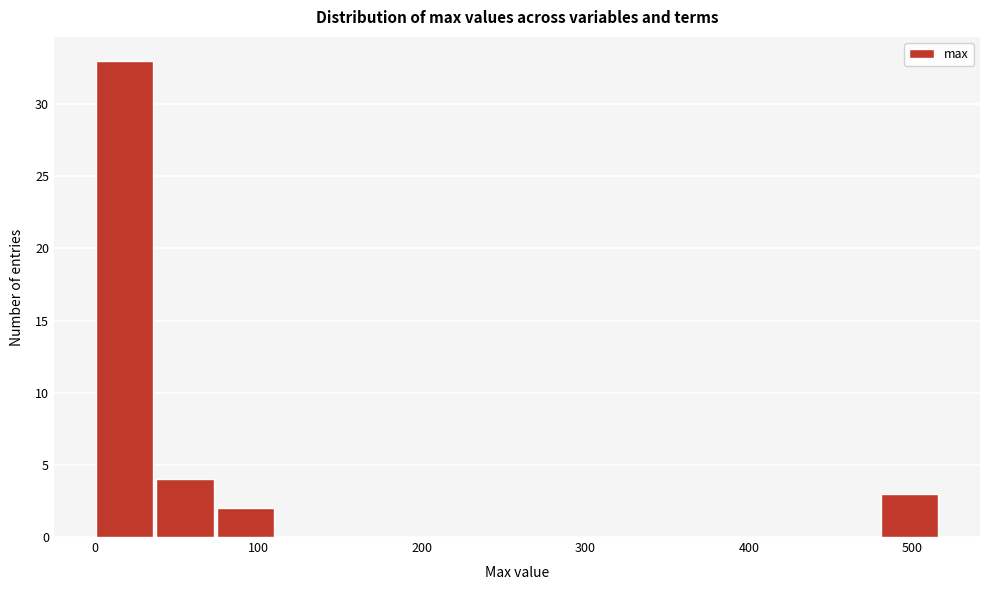

Around what value on the x-axis is the tallest bar? Give the approximate position of its centre, as read against the axis.

20